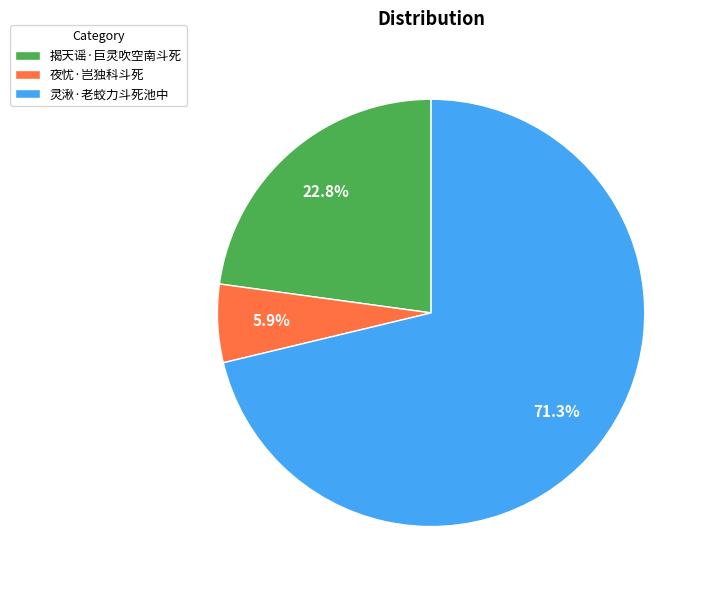

True or false: 灵湫·老蛟力斗死池中 accounts for 86% of the total.

False